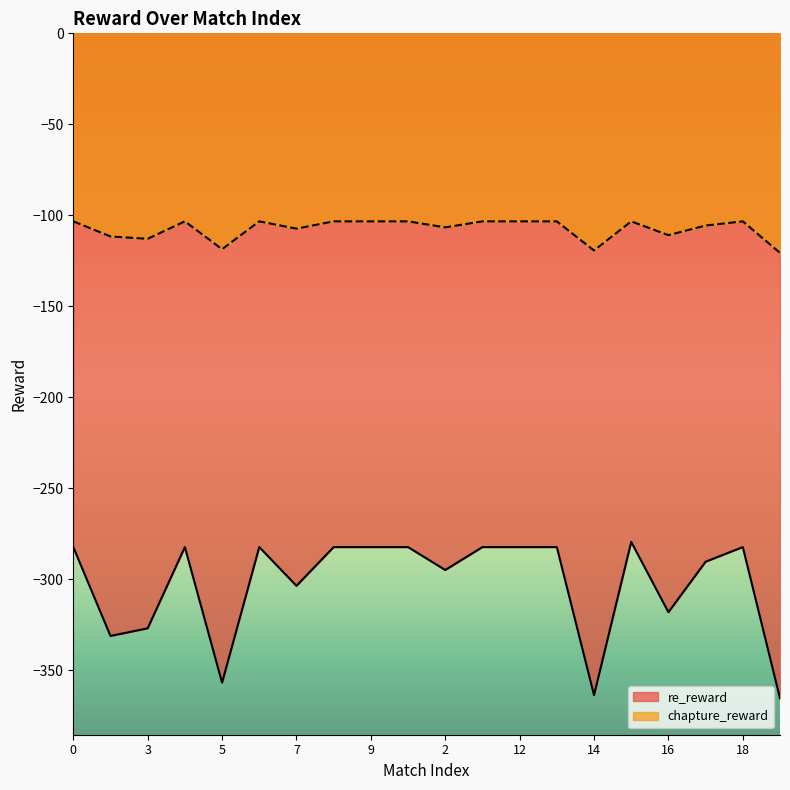

What is the difference between the chapture_reward values at 14 and 18?

16.0